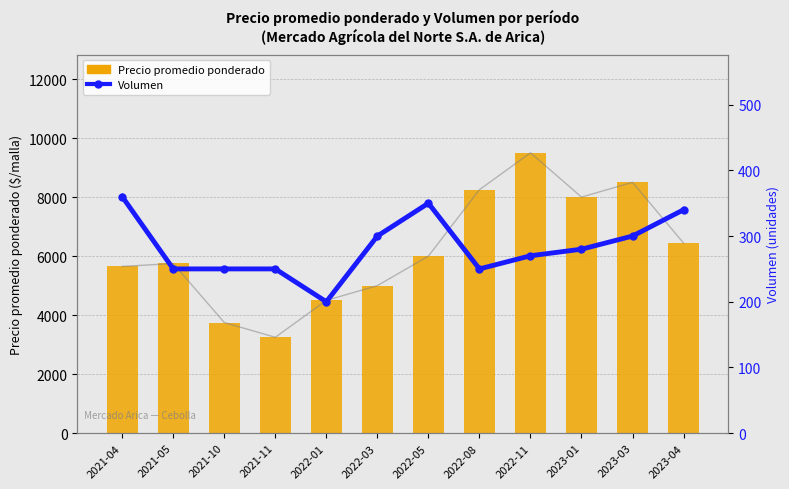

What is the spread (max minus min) of values at 2023-01?

7720